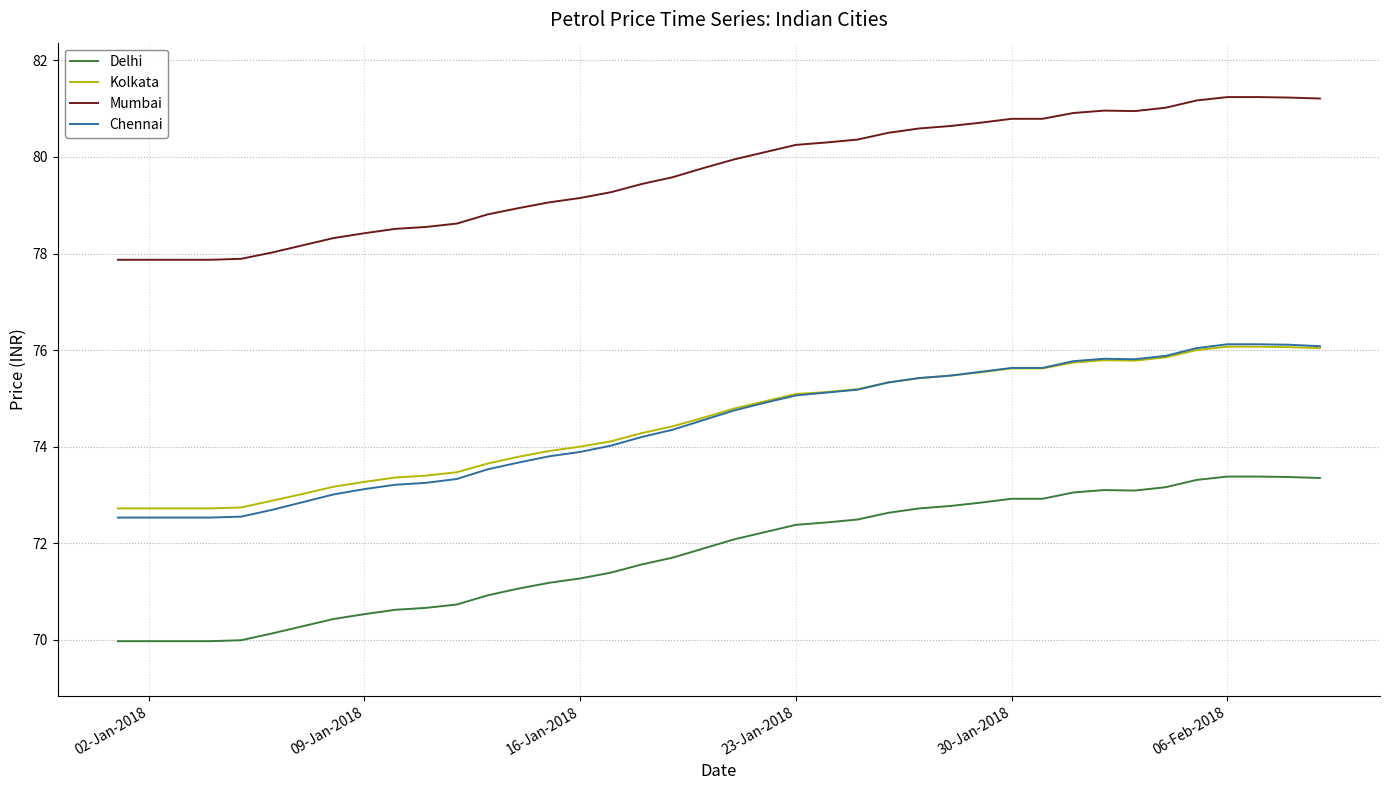

True or false: Chennai and Mumbai intersect in this chart.

False